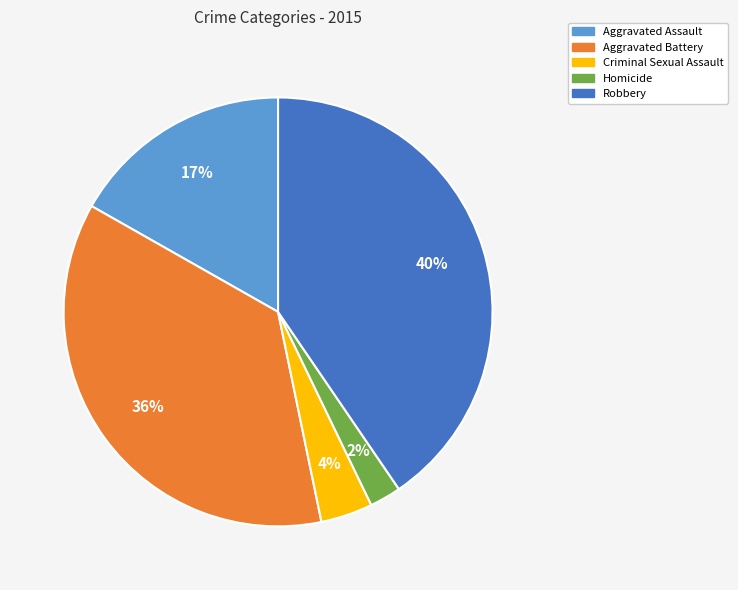

What is the largest slice in the pie chart?

Robbery